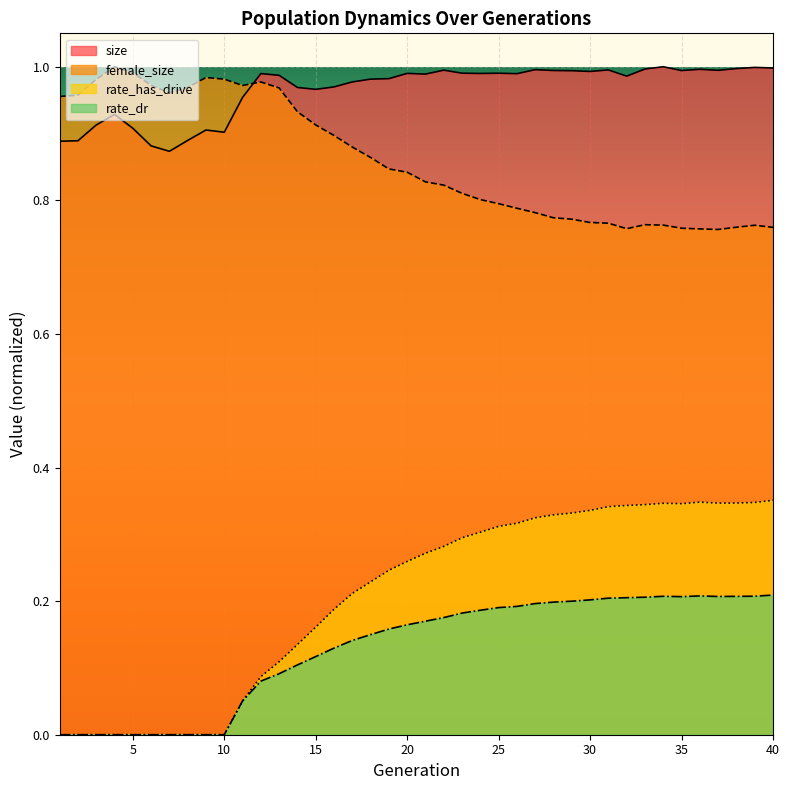

Reading left to right, transcribe all the data shown in this chart.

size: 0.9	0.9	0.9	0.9	0.9	0.9	0.9	0.9	0.9	0.9	1.0	1.0	1.0	1.0	1.0	1.0	1.0	1.0	1.0	1.0	1.0	1.0	1.0	1.0	1.0	1.0	1.0	1.0	1.0	1.0	1.0	1.0	1.0	1.0	1.0	1.0	1.0	1.0	1.0	1.0
female_size: 1.0	1.0	1.0	1.0	1.0	1.0	1.0	1.0	1.0	1.0	1.0	1.0	1.0	0.9	0.9	0.9	0.9	0.9	0.8	0.8	0.8	0.8	0.8	0.8	0.8	0.8	0.8	0.8	0.8	0.8	0.8	0.8	0.8	0.8	0.8	0.8	0.8	0.8	0.8	0.8
rate_has_drive: 0.0	0.0	0.0	0.0	0.0	0.0	0.0	0.0	0.0	0.0	0.1	0.1	0.1	0.1	0.2	0.2	0.2	0.2	0.2	0.3	0.3	0.3	0.3	0.3	0.3	0.3	0.3	0.3	0.3	0.3	0.3	0.3	0.3	0.3	0.3	0.3	0.3	0.3	0.3	0.4
rate_dr: 0.0	0.0	0.0	0.0	0.0	0.0	0.0	0.0	0.0	0.0	0.1	0.1	0.1	0.1	0.1	0.1	0.1	0.1	0.2	0.2	0.2	0.2	0.2	0.2	0.2	0.2	0.2	0.2	0.2	0.2	0.2	0.2	0.2	0.2	0.2	0.2	0.2	0.2	0.2	0.2